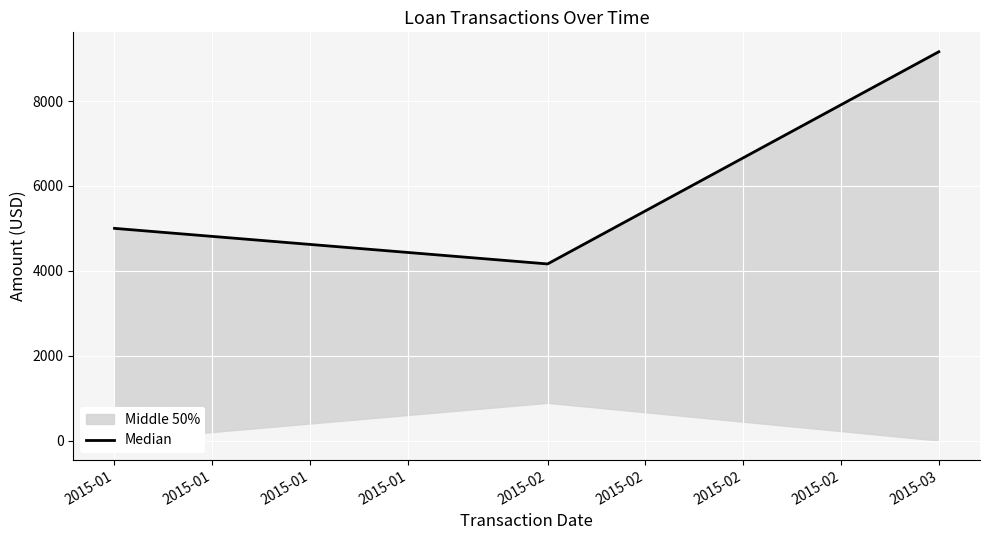

What is the sum of all values?

18323.0